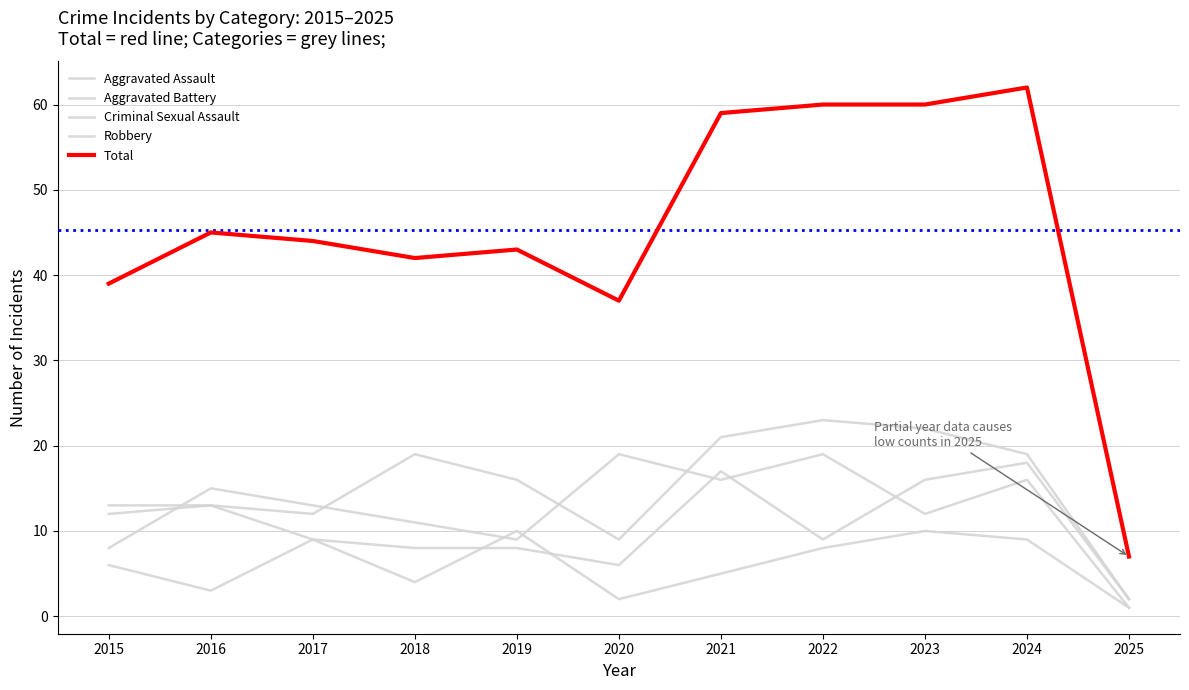

How many distinct data groups are displayed?

5